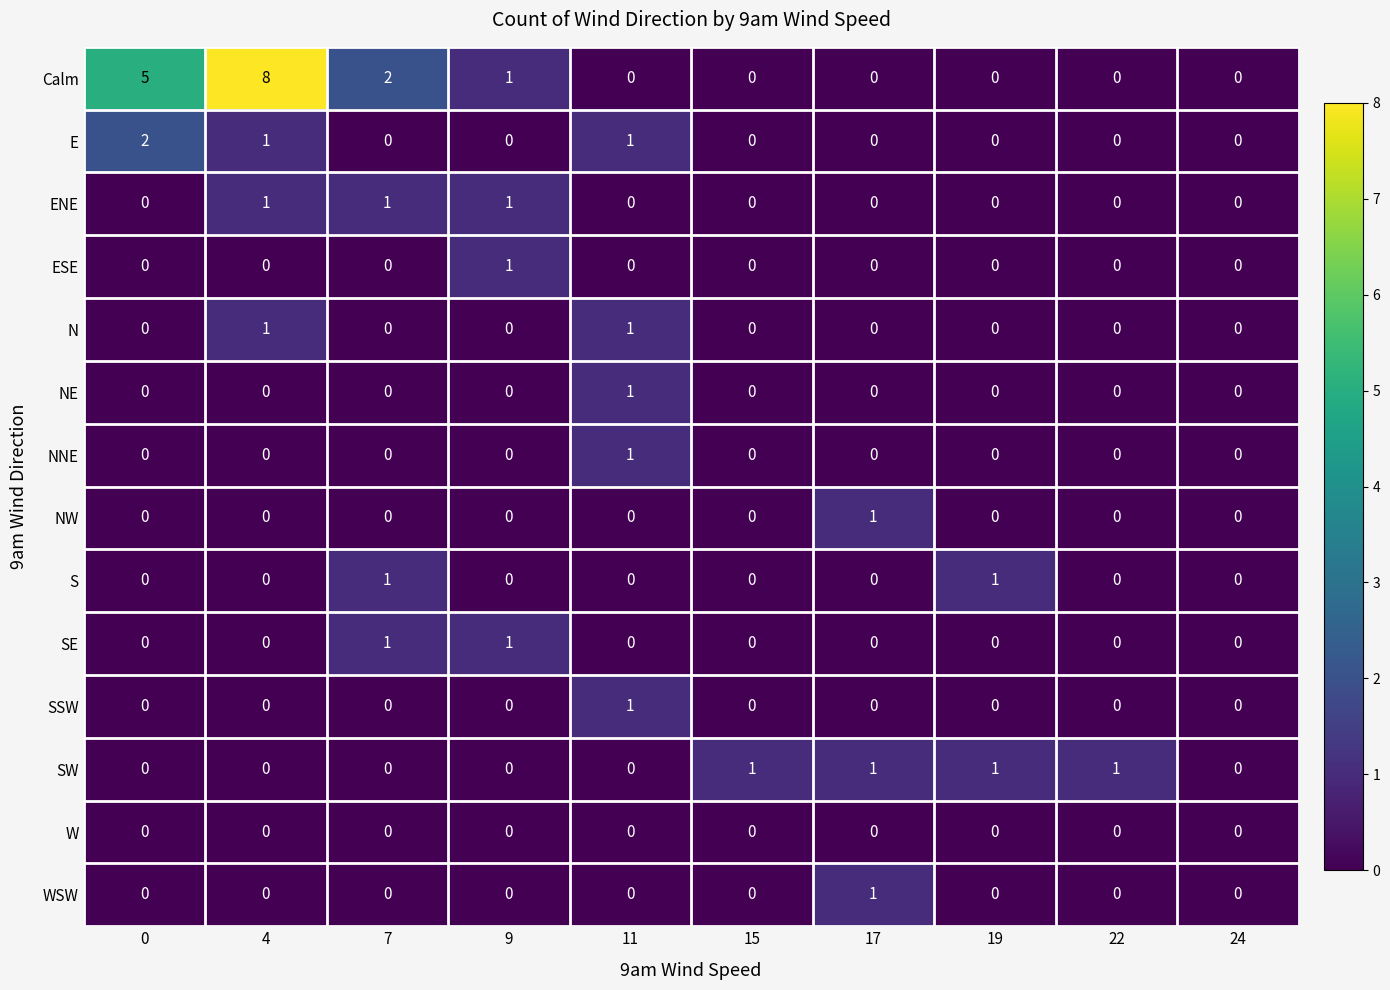

At how many categories does at least one series exceed 3?

2